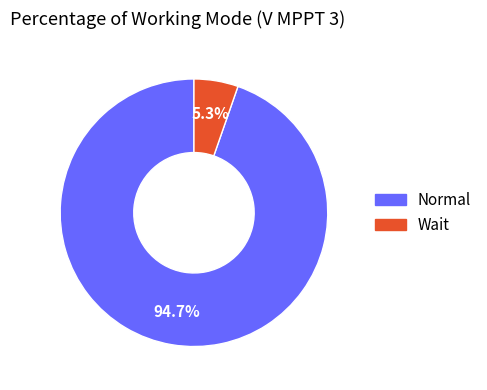

How much of the chart is everything except Normal?

5.3%